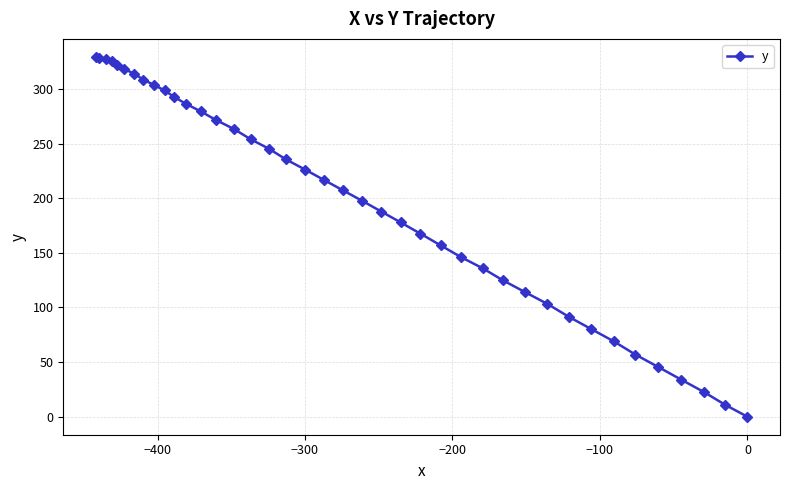

What is the average value?

196.9